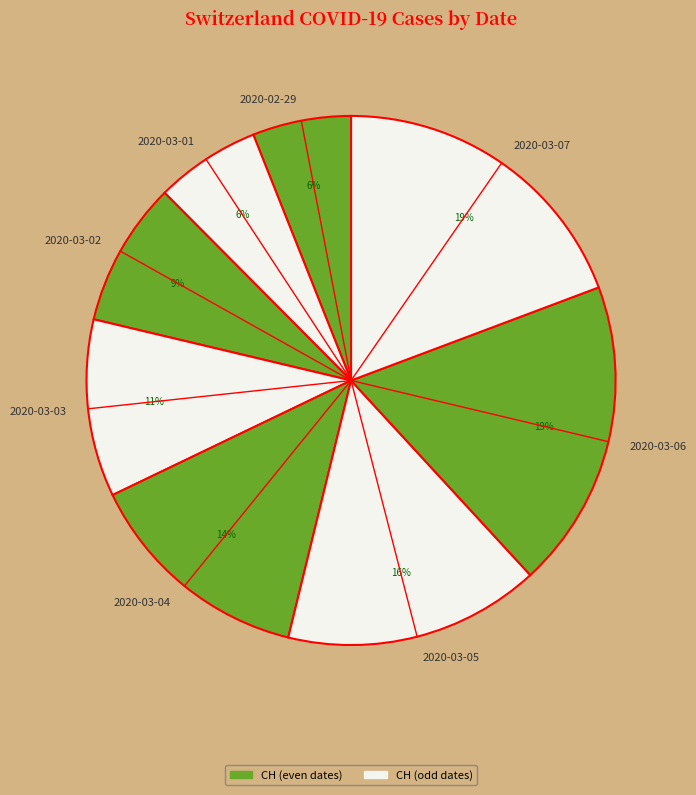

Is it true that 2020-03-05 is 16% of the pie?

True